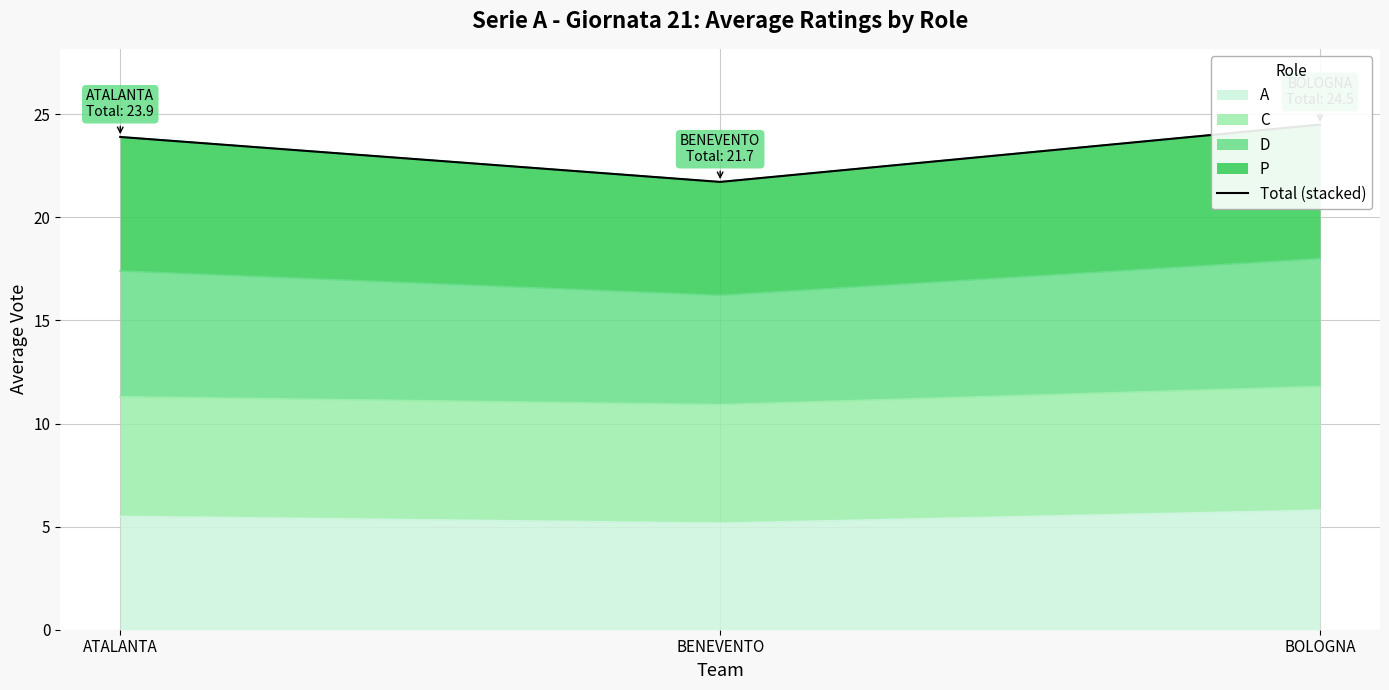

Where does the data first go above 23?

ATALANTA